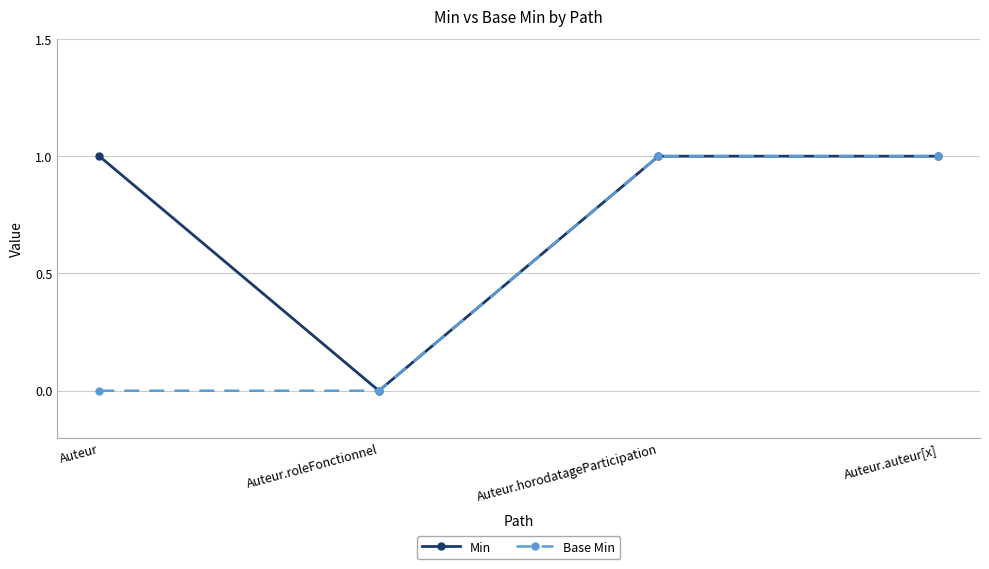

At which label does Min reach its minimum?

Auteur.roleFonctionnel